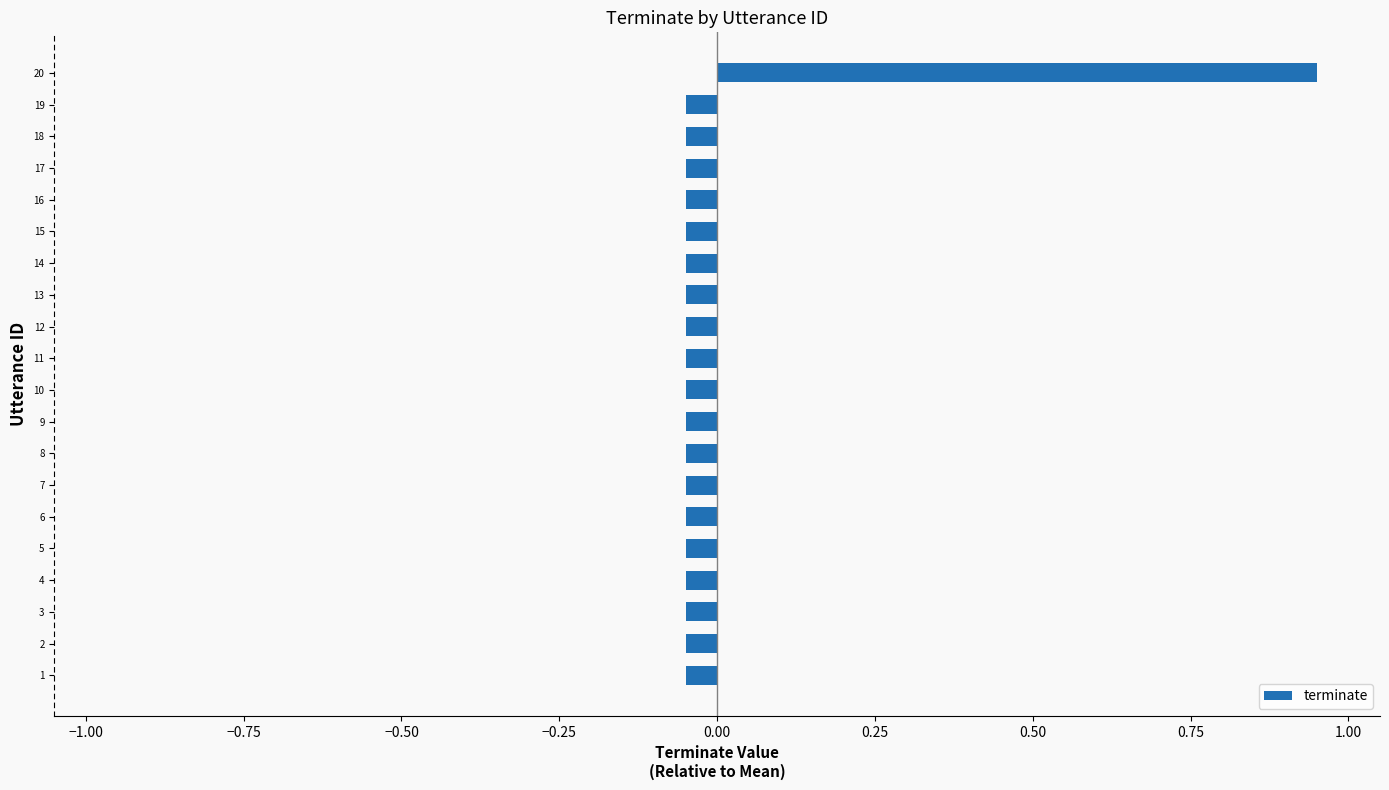

How many bars are there in total?

20